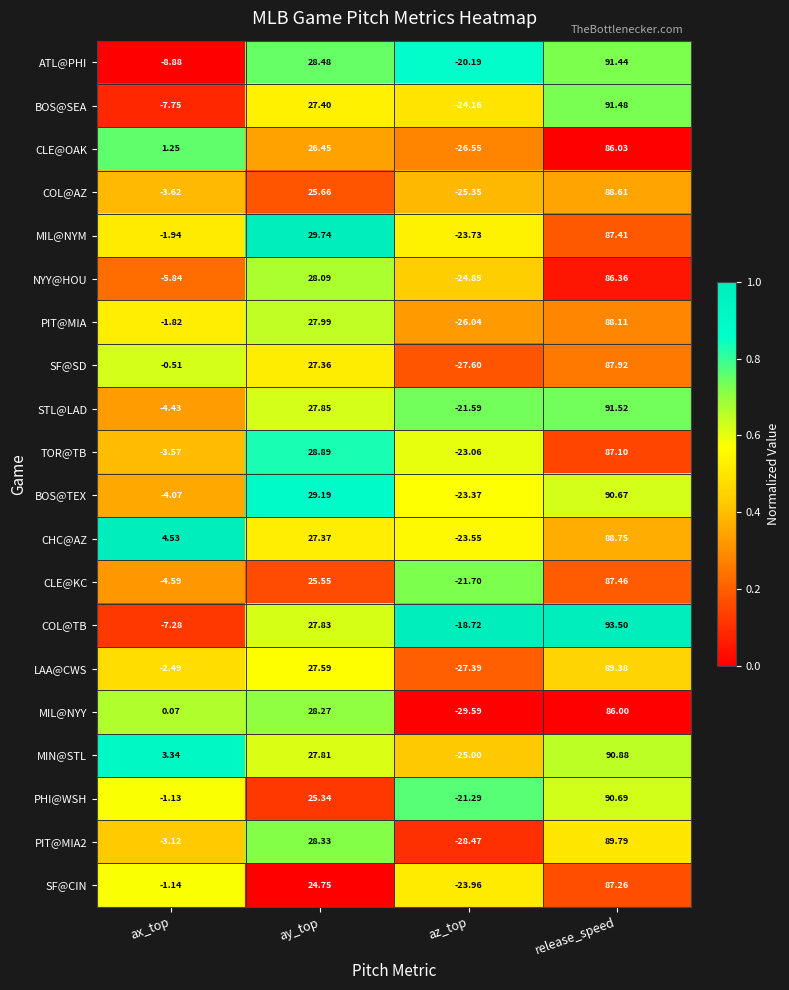

Which series changed the most between ax_top and release_speed?

COL@TB